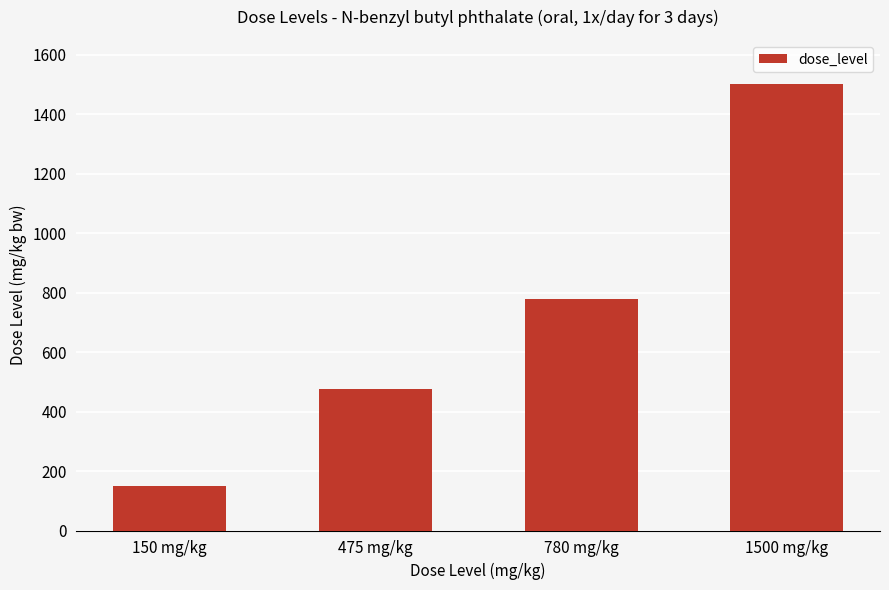

What is the label of the 3rd bar from the left?

780 mg/kg